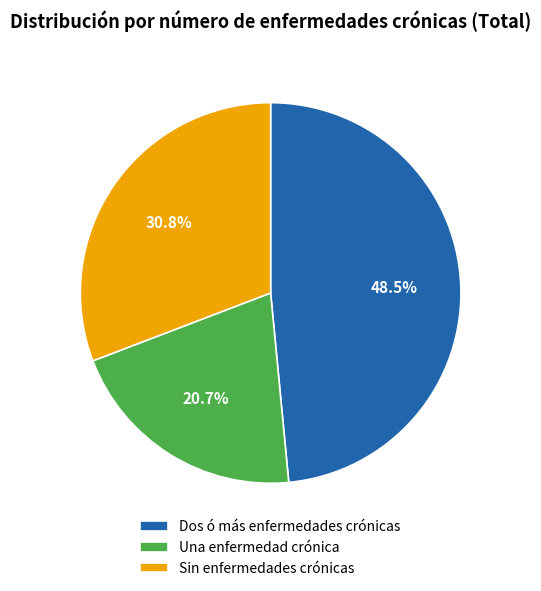

Between Dos ó más enfermedades crónicas and Una enfermedad crónica, which is larger?

Dos ó más enfermedades crónicas